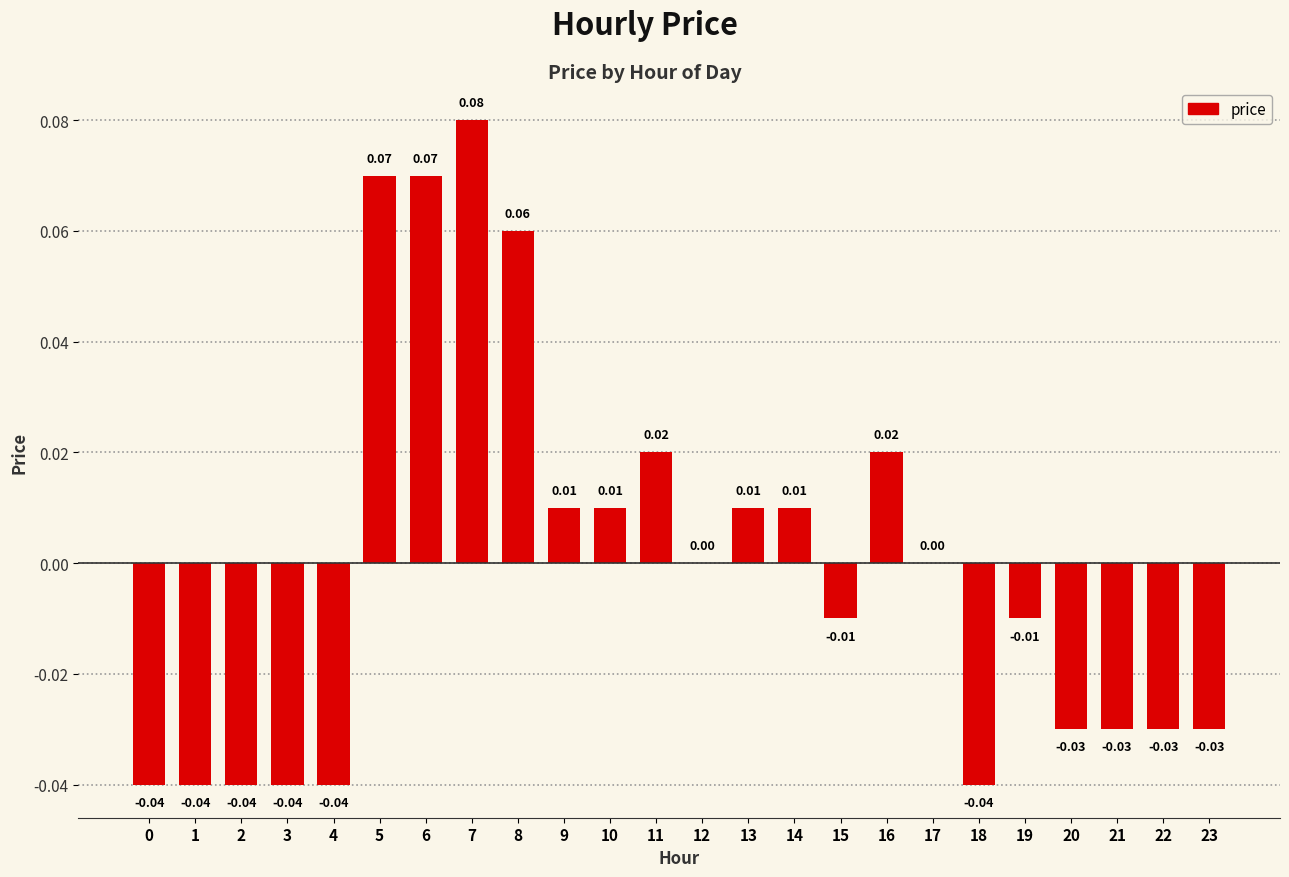

Which has a higher value, 23 or 12?

12